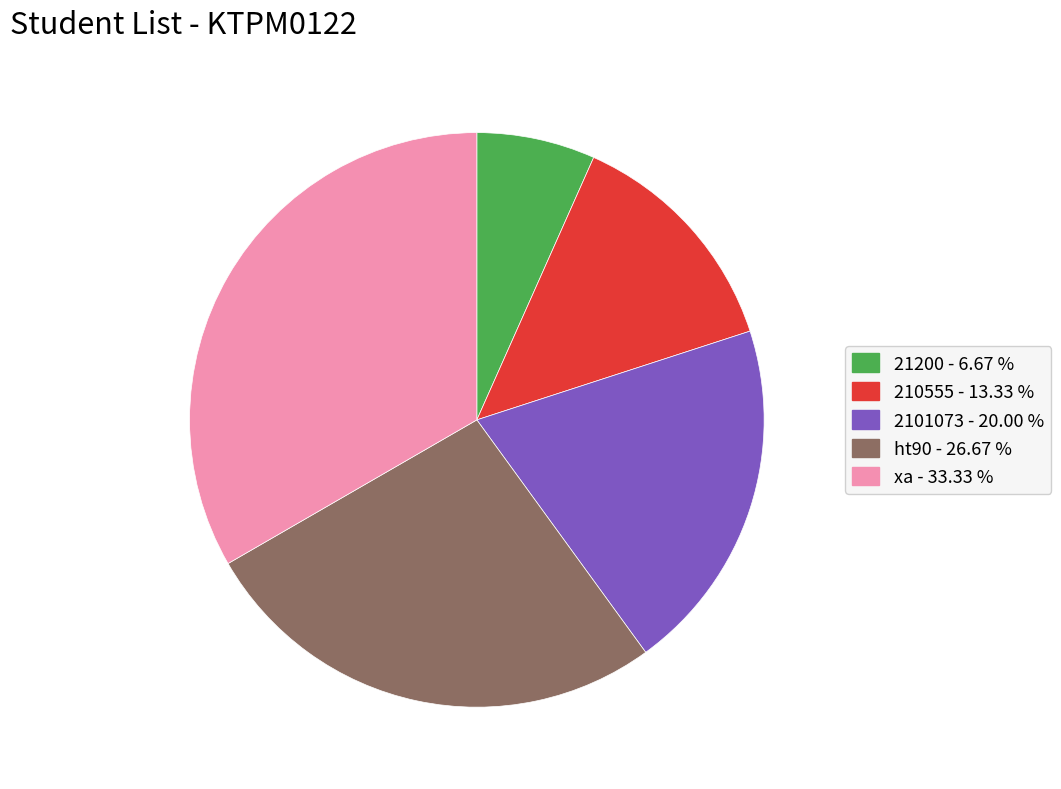

How many segments does this pie chart have?

5